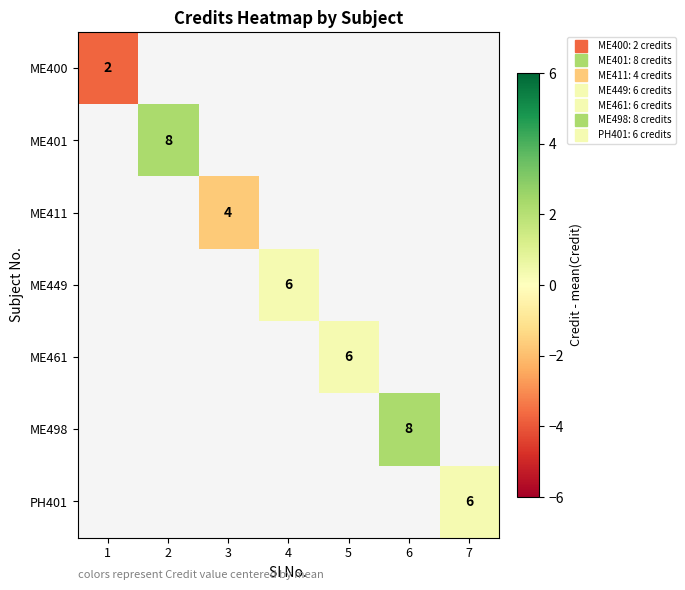

At which label does ME401 reach its peak?

1